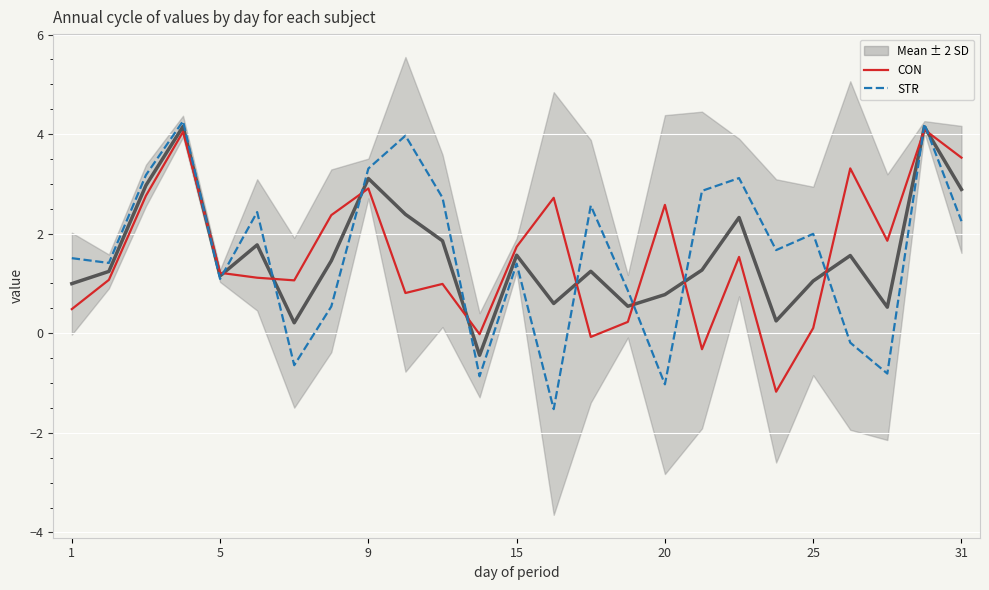

How many interior local peaks does the STR series have?

8